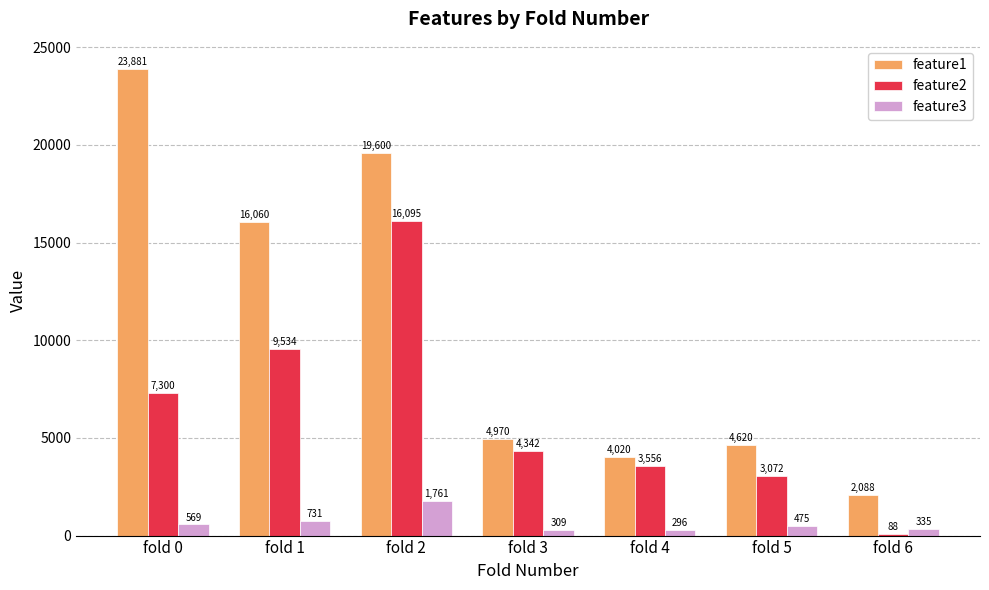

What is the value of the feature2 bar at the 5th from the left?

3556.0